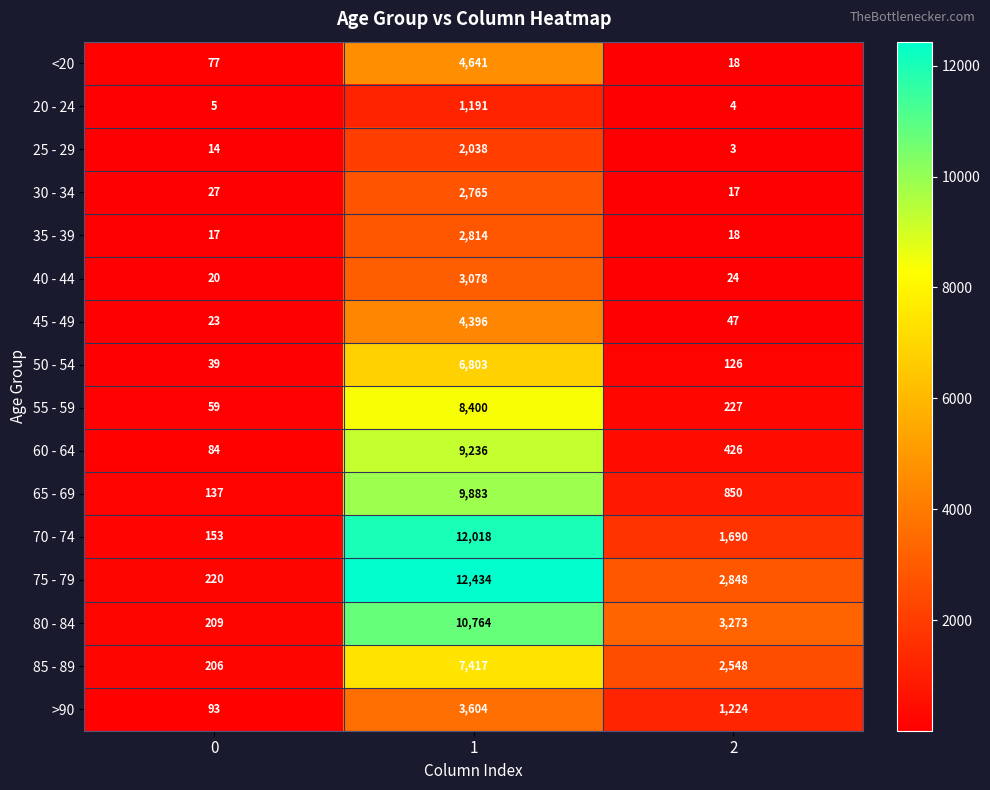

Is it true that 40 - 44 equals 3078 at 1?

True